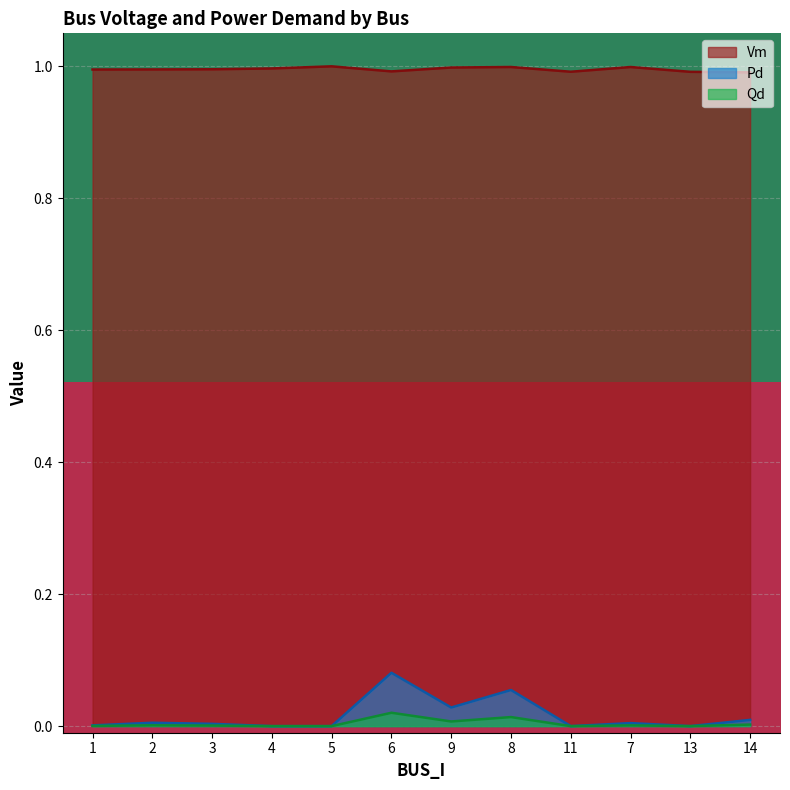

True or false: Pd has a value of 0.0 at 1.

True